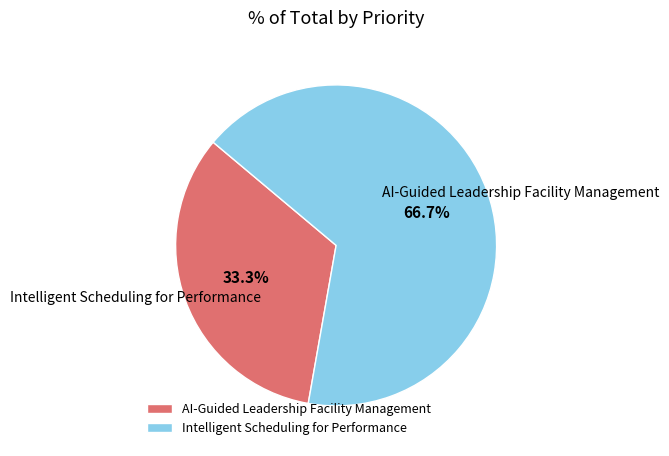

What percentage is the Intelligent Scheduling for Performance slice, to the nearest percent?

67%